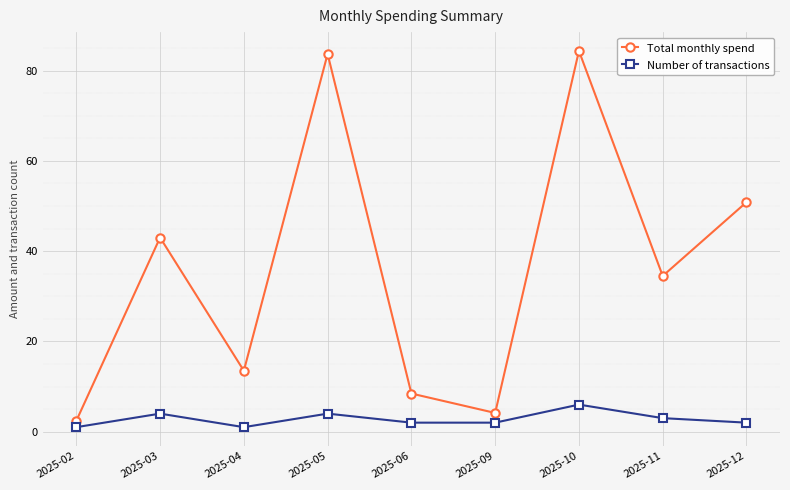

What are all the series names shown in the legend?

Total monthly spend, Number of transactions